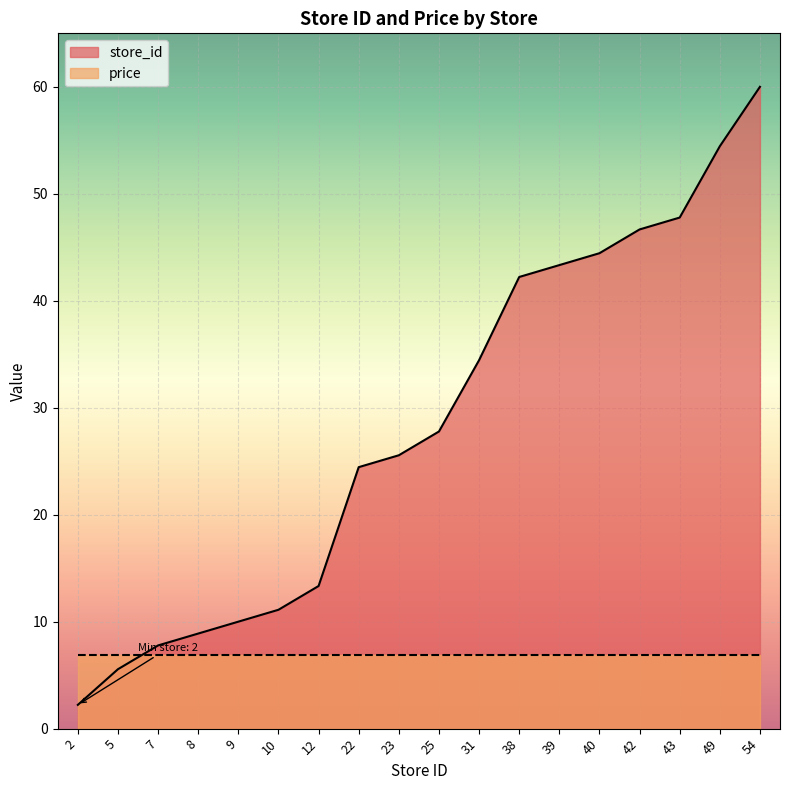

Which label corresponds to the smallest value in the chart?

2